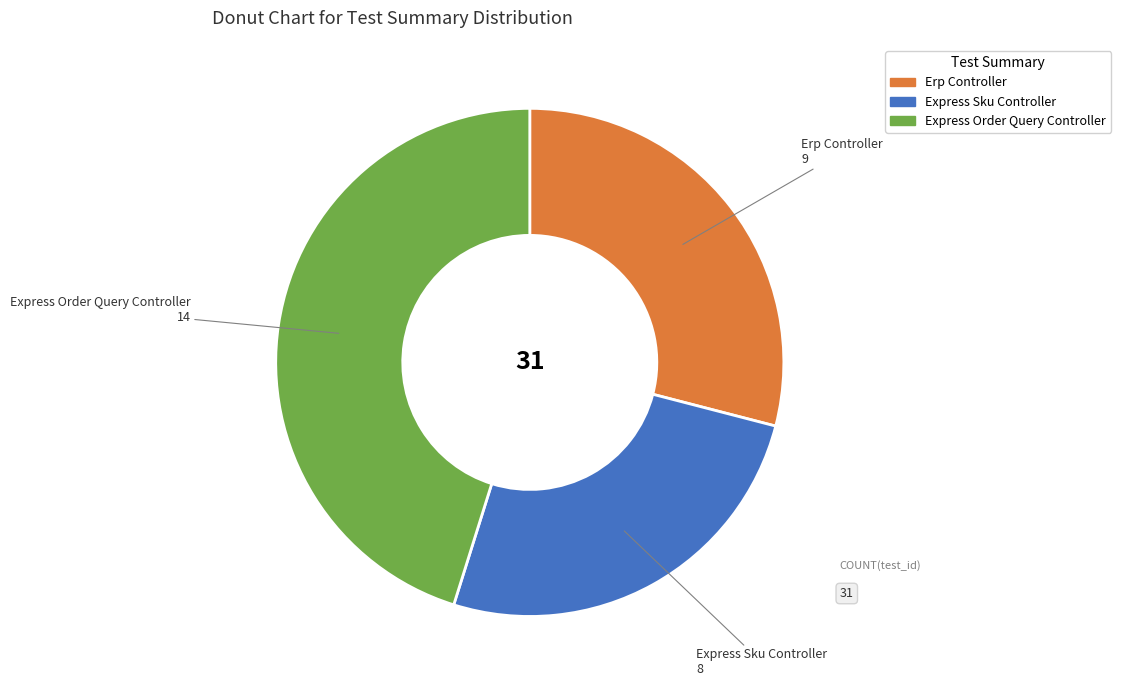

Count the number of slices in the pie.

3